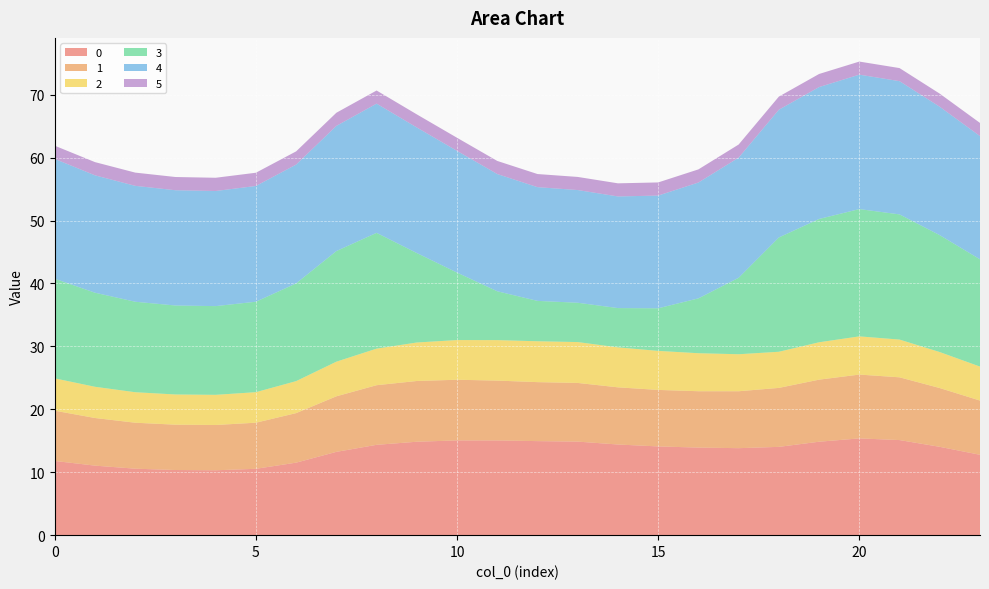

Reading right to left, list all the values displayed in this chart.

0: 23=12.8	22=14.0	21=15.1	20=15.4	19=14.9	18=14.0	17=13.8	16=13.9	15=14.1	14=14.4	13=14.9	12=14.9	11=15.1	10=15.1	9=14.8	8=14.4	7=13.2	6=11.5	5=10.5	4=10.3	3=10.4	2=10.6	1=11.1	0=11.8
1: 23=8.6	22=9.3	21=10.0	20=10.1	19=9.9	18=9.4	17=9.0	16=9.0	15=9.0	14=9.1	13=9.3	12=9.4	11=9.5	10=9.6	9=9.7	8=9.5	7=8.8	6=7.9	5=7.3	4=7.2	3=7.2	2=7.3	1=7.6	0=8.0
2: 23=5.4	22=5.7	21=6.0	20=6.1	19=5.9	18=5.7	17=5.9	16=6.0	15=6.2	14=6.4	13=6.5	12=6.5	11=6.4	10=6.3	9=6.1	8=5.8	7=5.5	6=5.1	5=4.9	4=4.8	3=4.8	2=4.8	1=5.0	0=5.1
3: 23=17.1	22=18.6	21=19.9	20=20.2	19=19.6	18=18.2	17=12.2	16=8.7	15=6.8	14=6.2	13=6.2	12=6.4	11=7.8	10=10.7	9=14.2	8=18.4	7=17.6	6=15.5	5=14.4	4=14.1	3=14.1	2=14.4	1=15.0	0=15.8
4: 23=19.6	22=20.4	21=21.2	20=21.4	19=21.0	18=20.3	17=19.1	16=18.4	15=17.9	14=17.7	13=17.9	12=18.1	11=18.6	10=19.3	9=20.0	8=20.5	7=19.9	6=18.9	5=18.4	4=18.3	3=18.3	2=18.4	1=18.7	0=19.0
5: 23=2.1	22=2.1	21=2.1	20=2.1	19=2.1	18=2.1	17=2.1	16=2.1	15=2.1	14=2.1	13=2.1	12=2.1	11=2.1	10=2.1	9=2.1	8=2.1	7=2.1	6=2.1	5=2.1	4=2.1	3=2.1	2=2.1	1=2.1	0=2.1